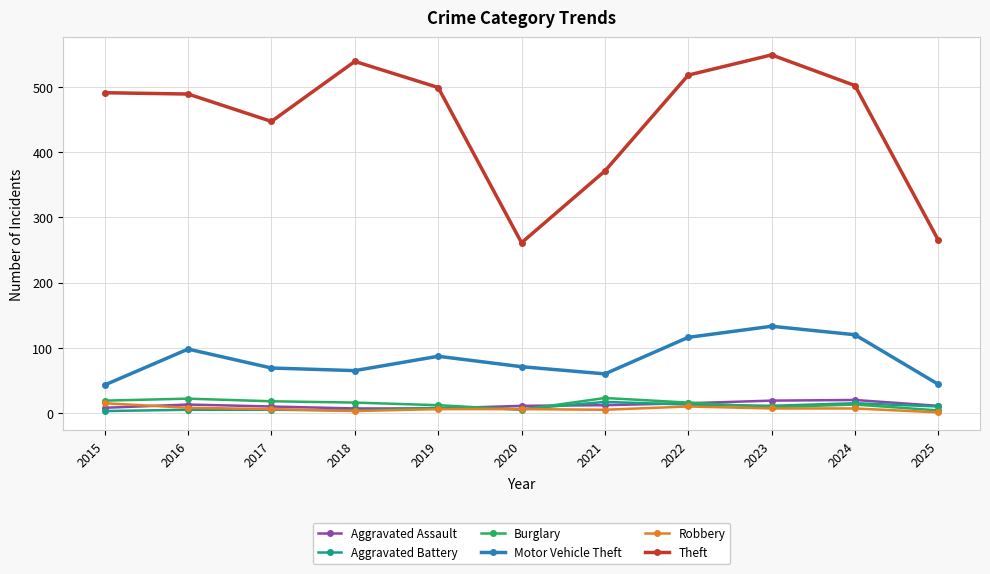

True or false: Motor Vehicle Theft has more than 0 points higher than both neighbors.

True